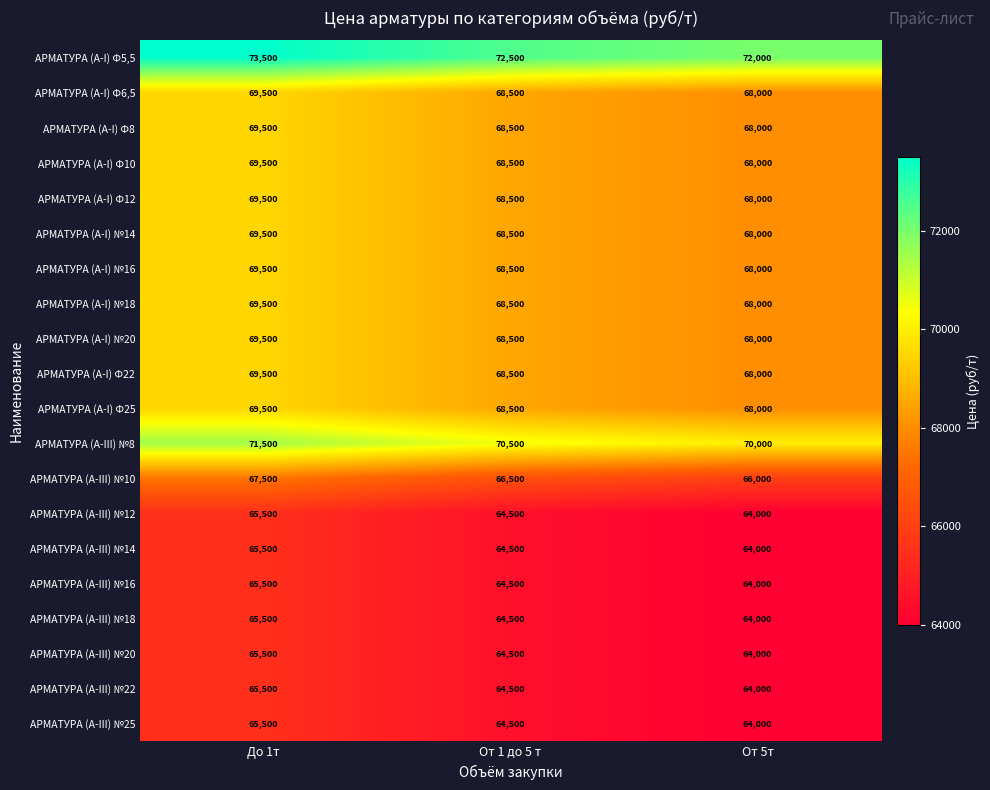

What is the difference between the highest and lowest values at От 1 до 5 т?

8000